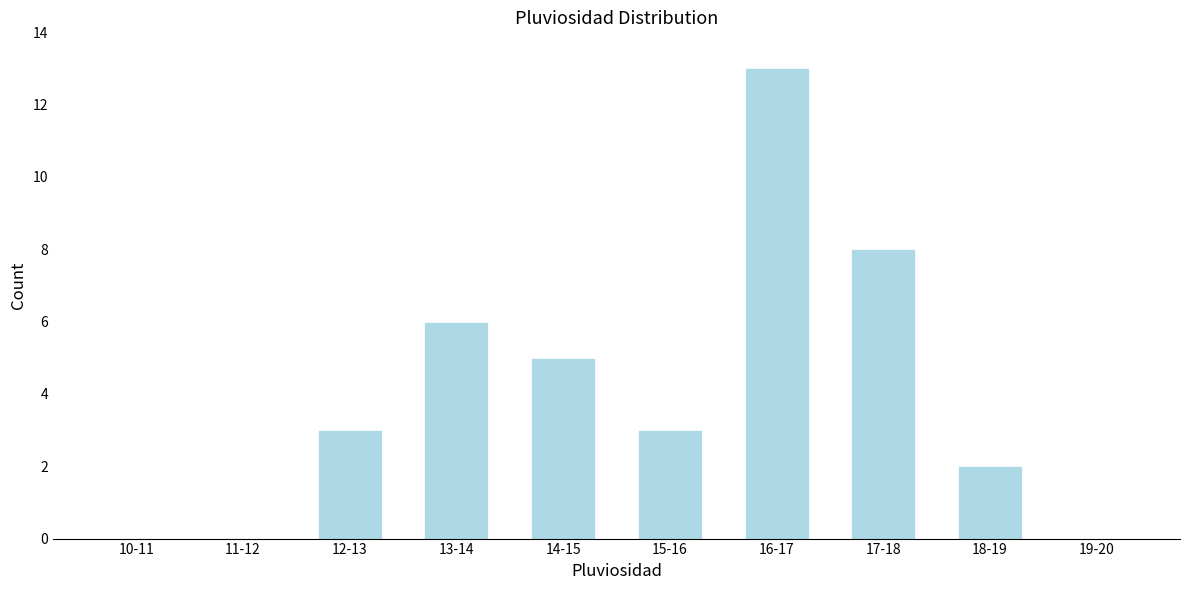

Reading left to right, extract all data points from this chart.

10-11=0	11-12=0	12-13=3	13-14=6	14-15=5	15-16=3	16-17=13	17-18=8	18-19=2	19-20=0